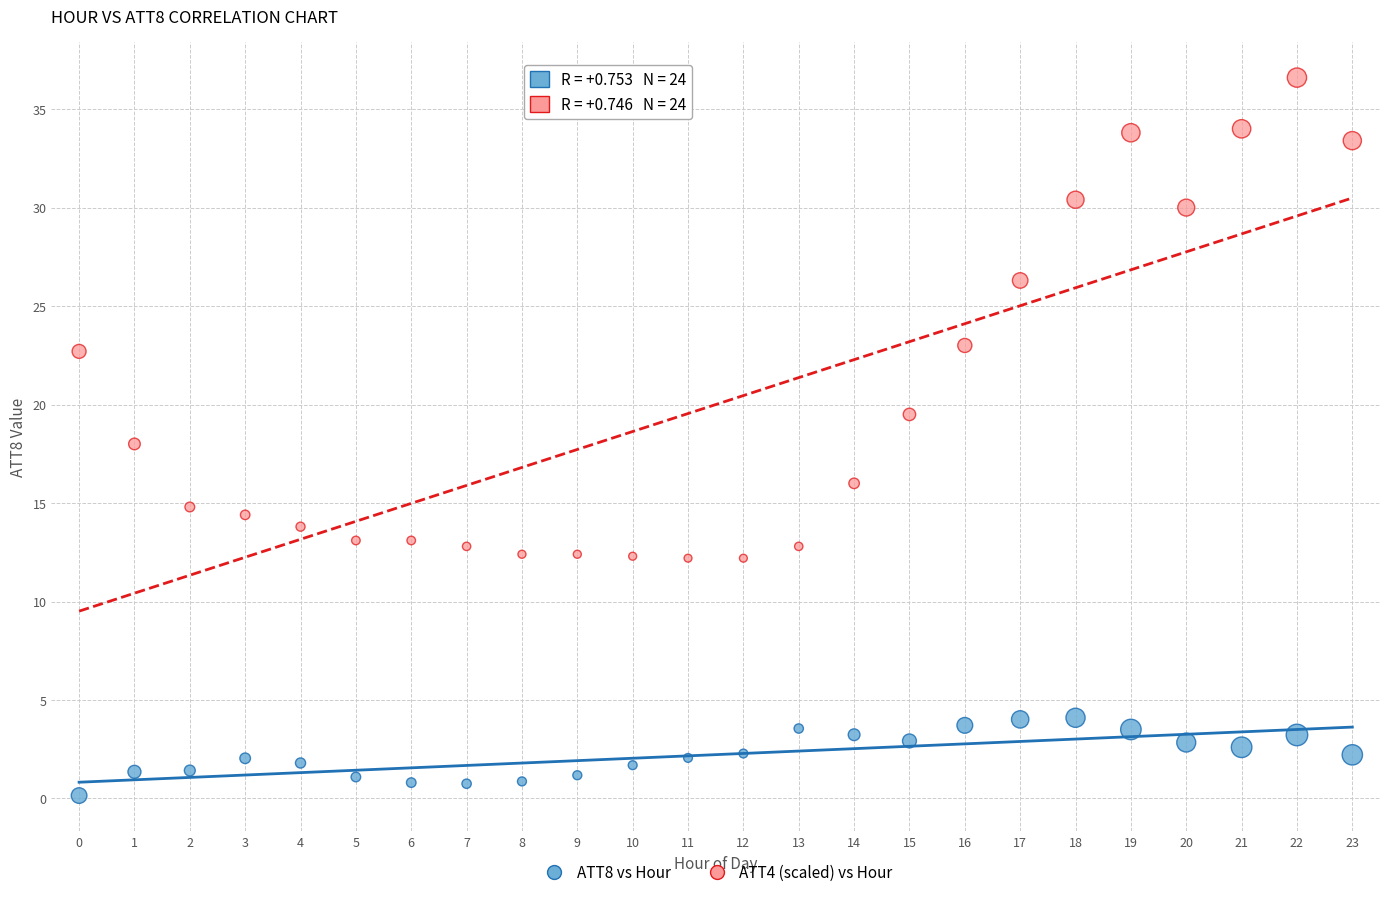

Across all data points, what is the range of Y values (max minus min)?

36.5